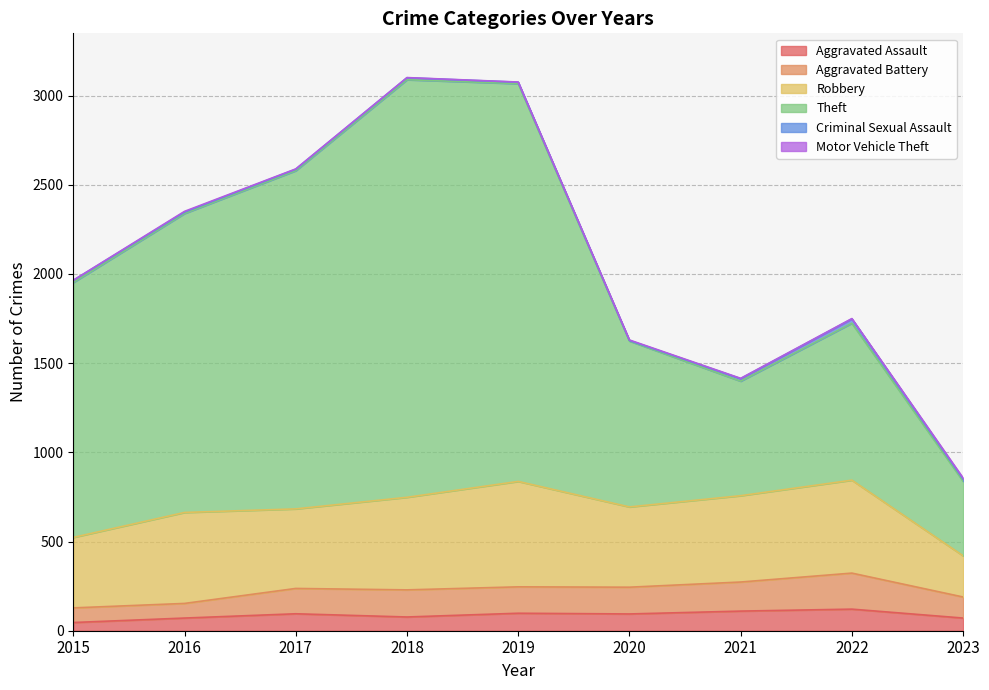

At which category does the chart reach its peak across all series?

2018